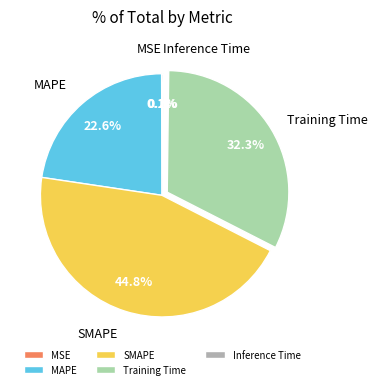

To the nearest percent, what percentage of the pie is Training Time?

32%